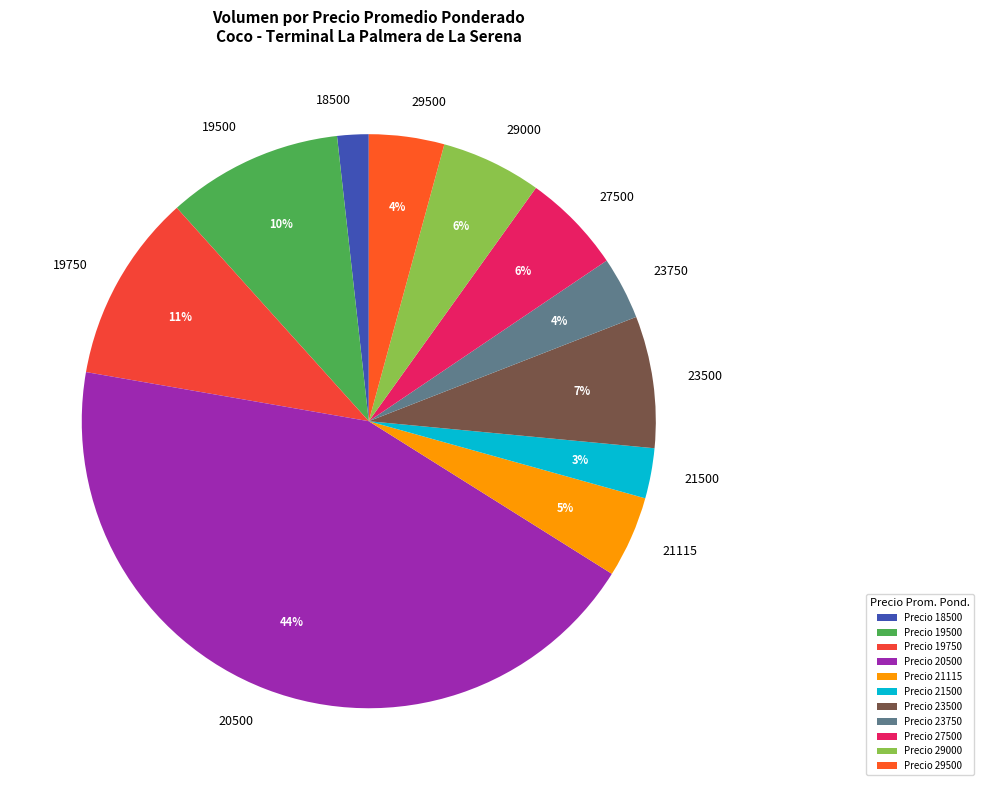

True or false: 19500 accounts for 18% of the total.

False